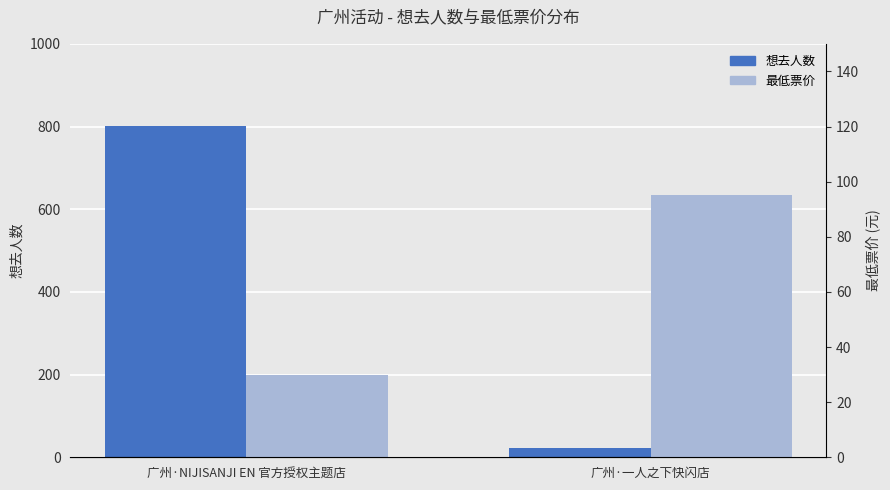

The 最低票价 series shows 30 at 广州·NIJISANJI EN 官方授权主题店. True or false?

True